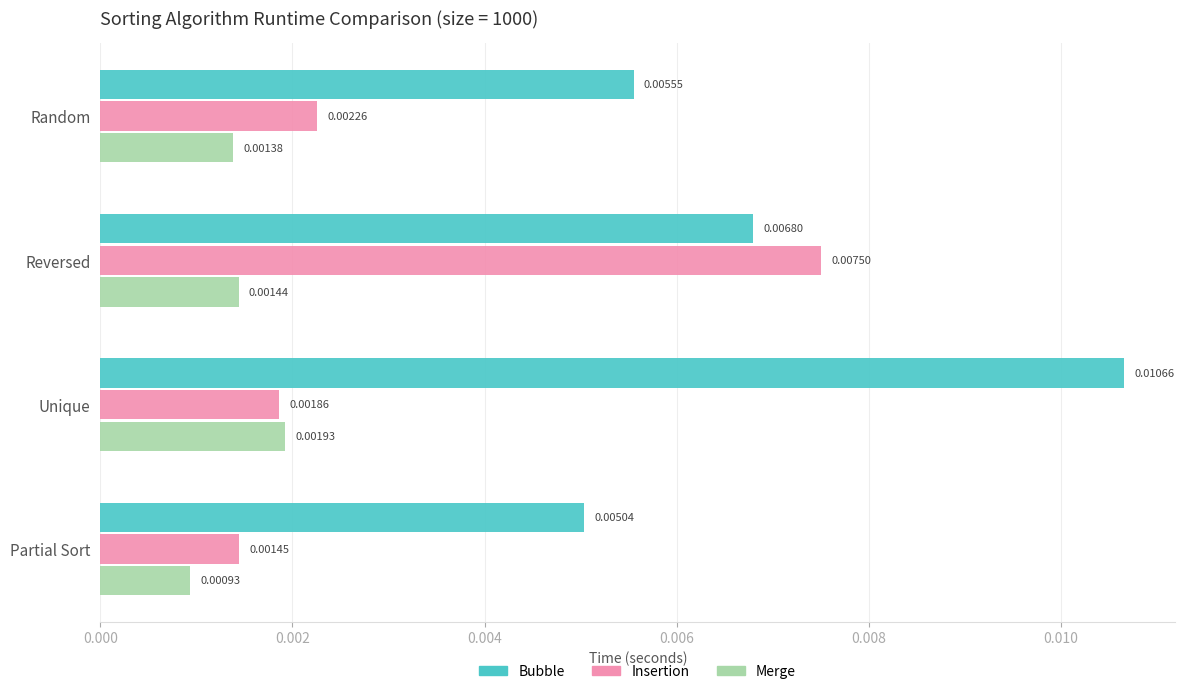

Rank the series by their maximum value, from highest to lowest.

Bubble, Insertion, Merge